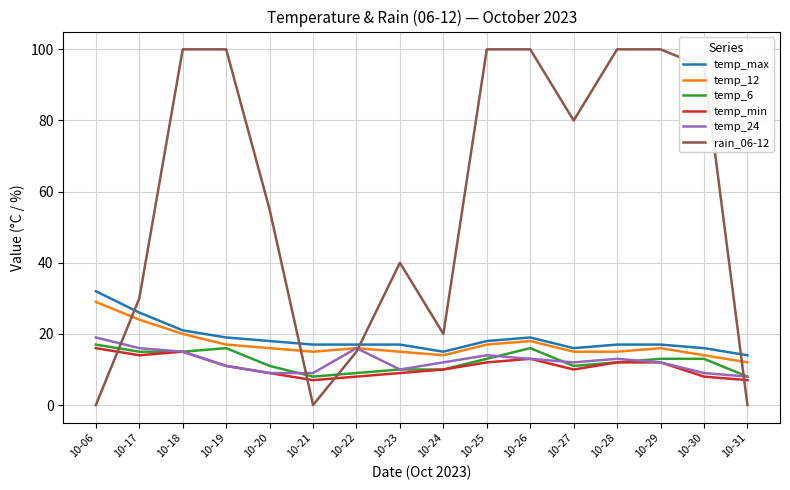

Which series has the largest total across all categories?

rain_06-12